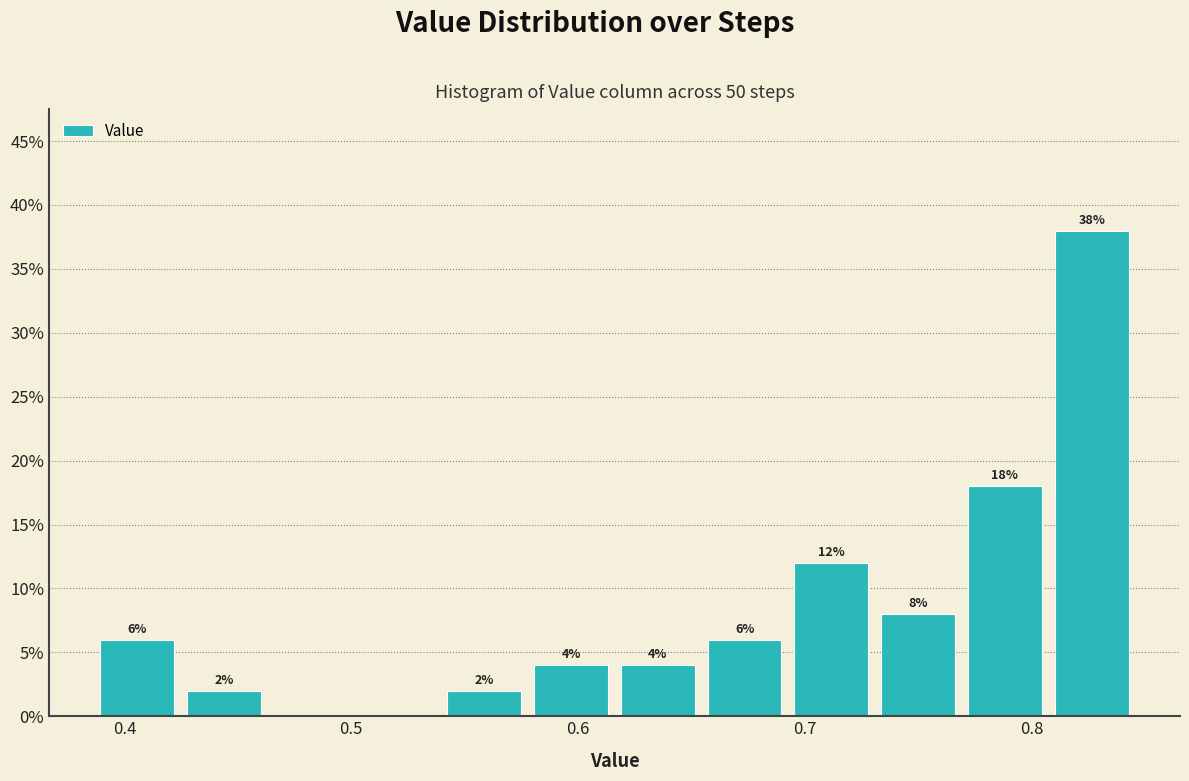

Read against the x-axis, roughly where is the centre of the tallest bar?

0.83